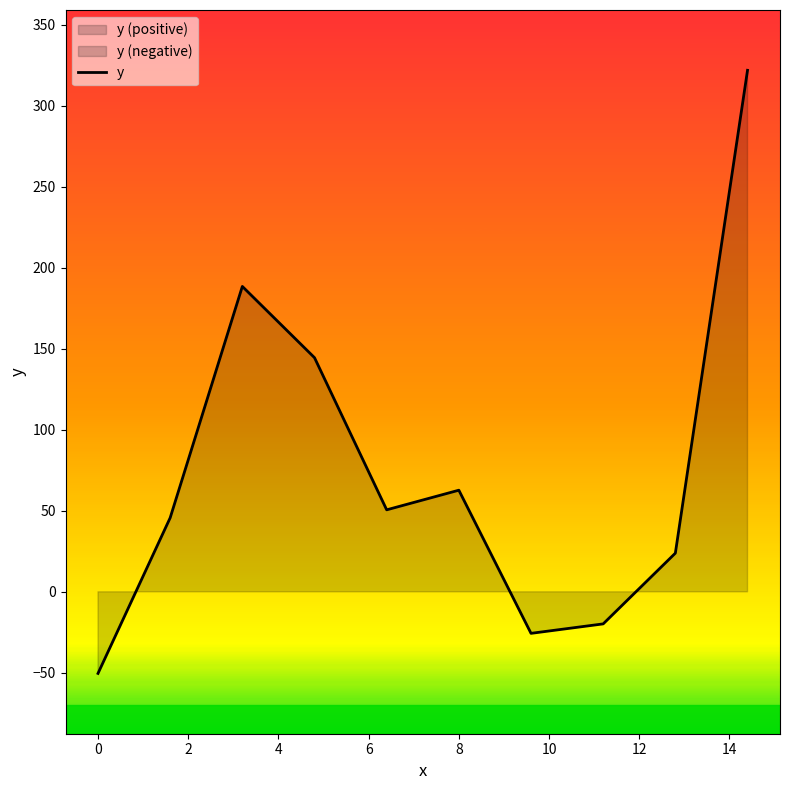

At which category does the data reach its first local peak?

2